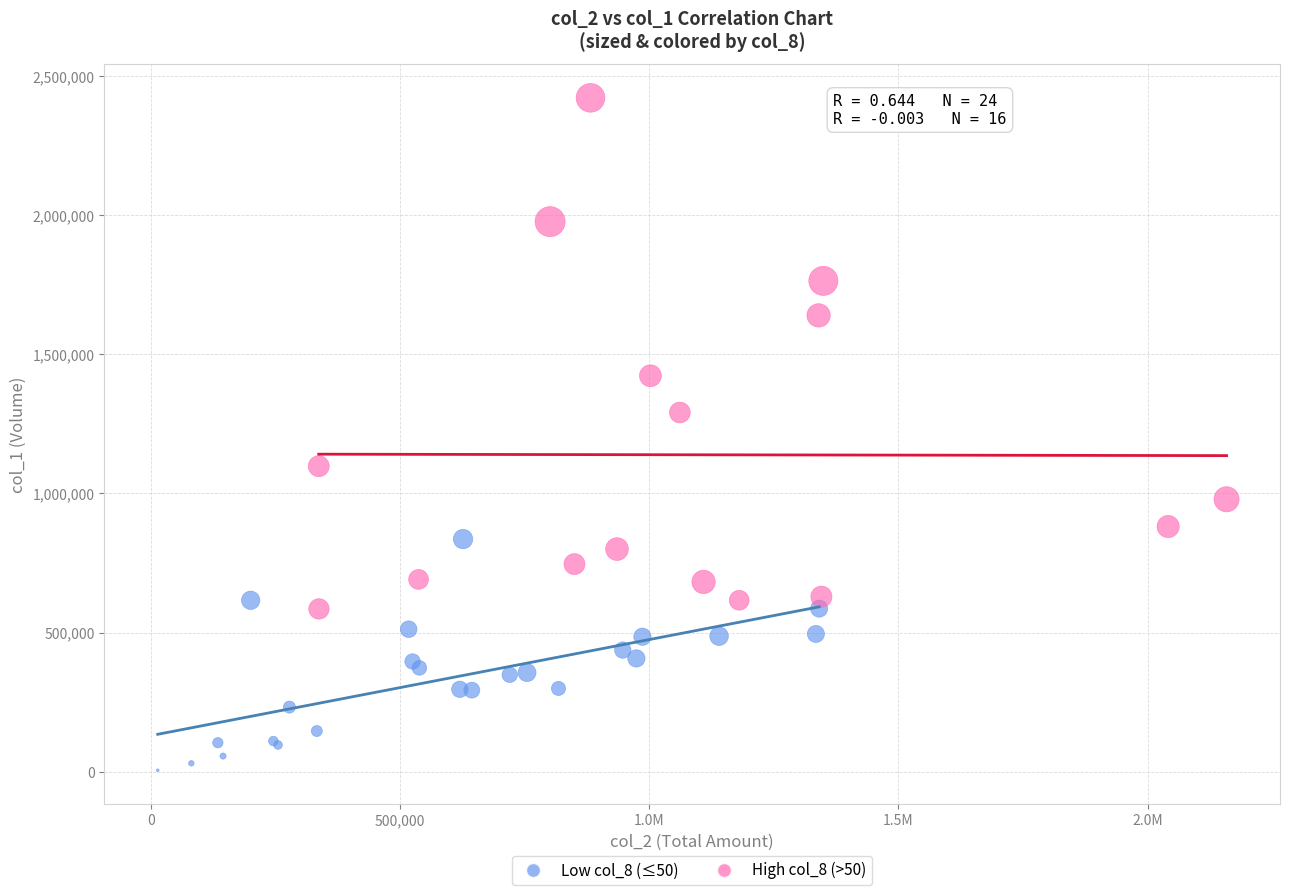

Which series reaches the minimum Y coordinate?

Low col_8 (≤50)